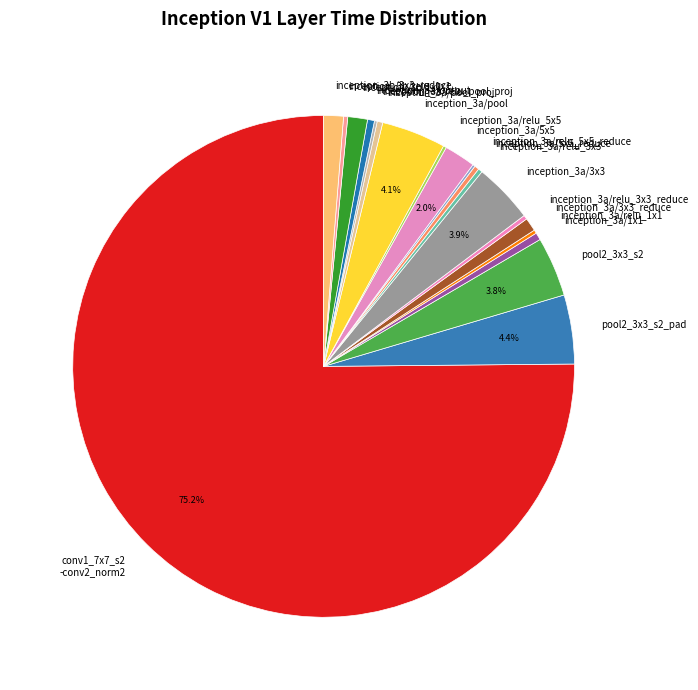

Which has a higher value, pool2_3x3_s2_pad or inception_3a/5x5?

pool2_3x3_s2_pad